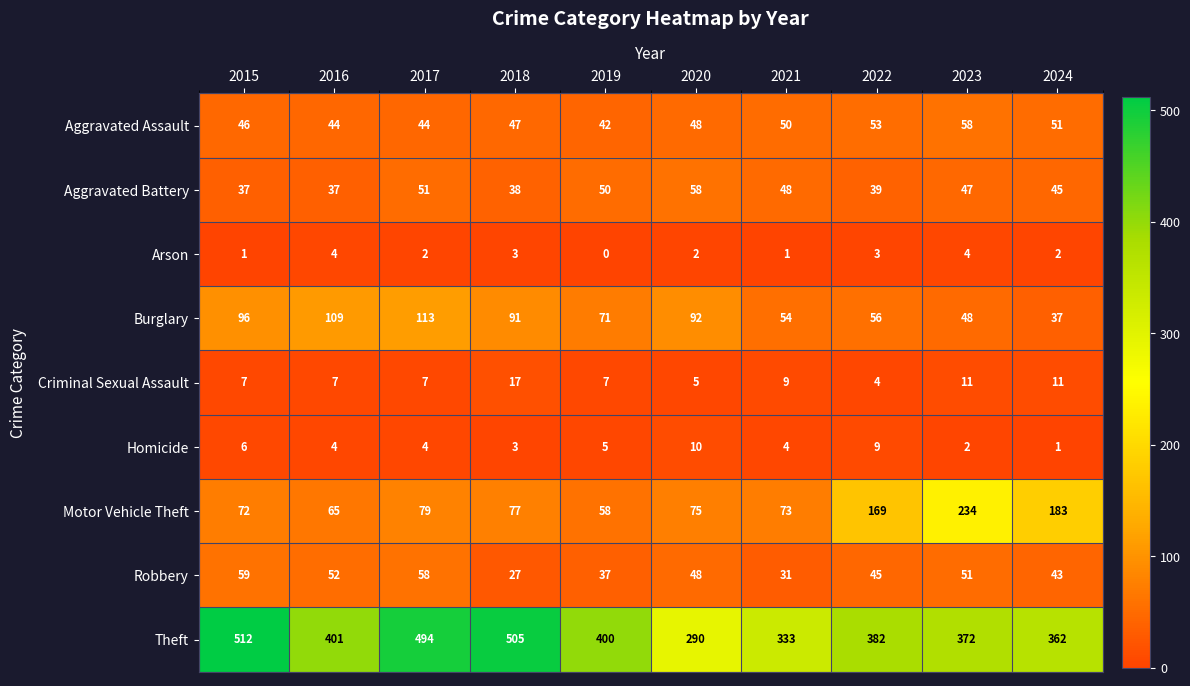

Which series changed the most between 2016 and 2017?

Theft